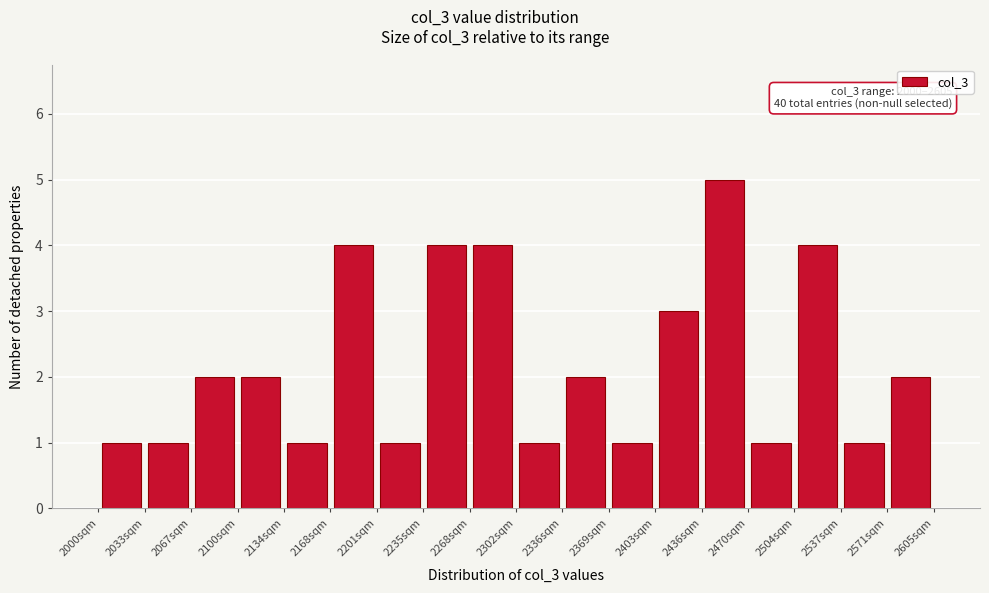

Over which range of the x-axis is the bar tallest?

2435 to 2470